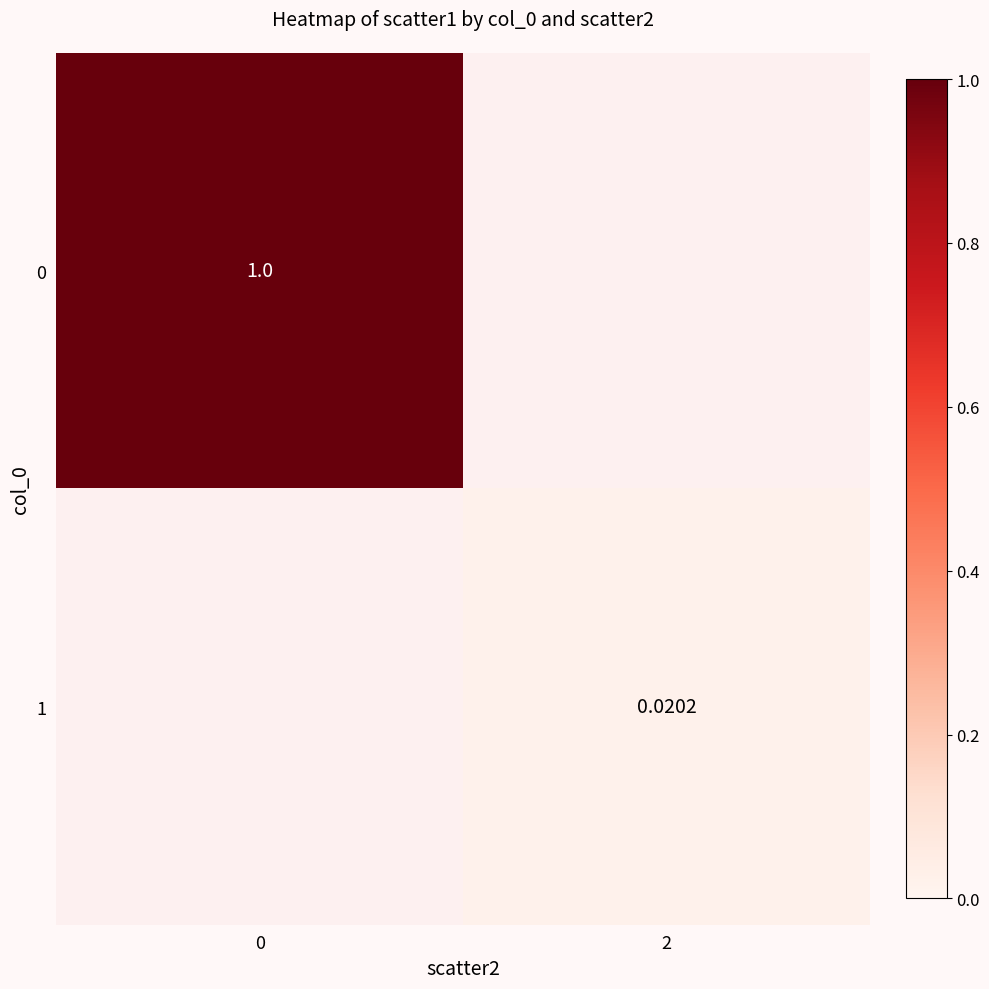

Read the 0 value at 0.

1.0